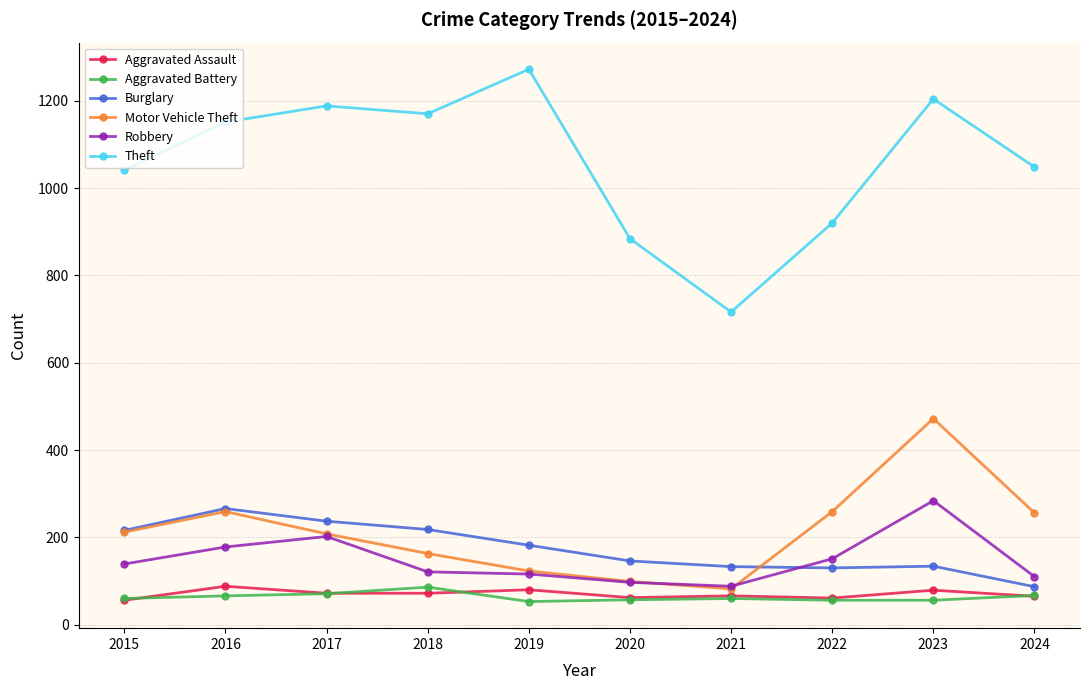

What is the minimum value for Theft?

716